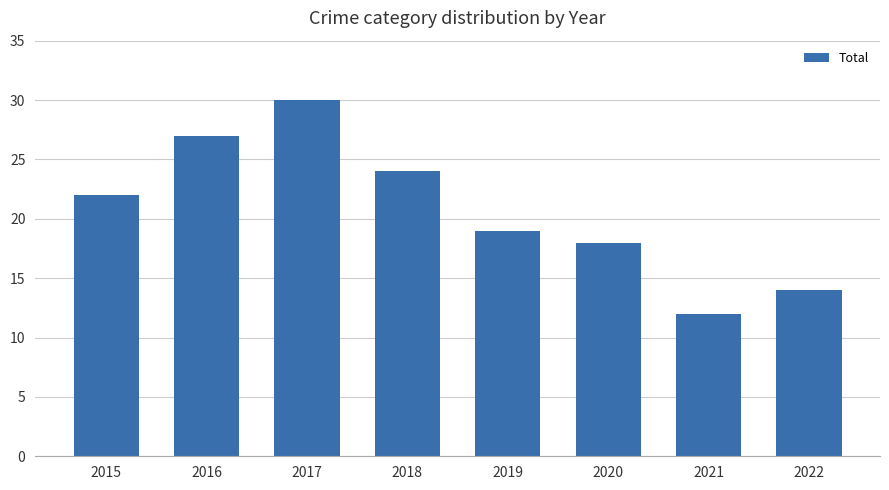

Rank the categories by value from lowest to highest.

2021, 2022, 2020, 2019, 2015, 2018, 2016, 2017